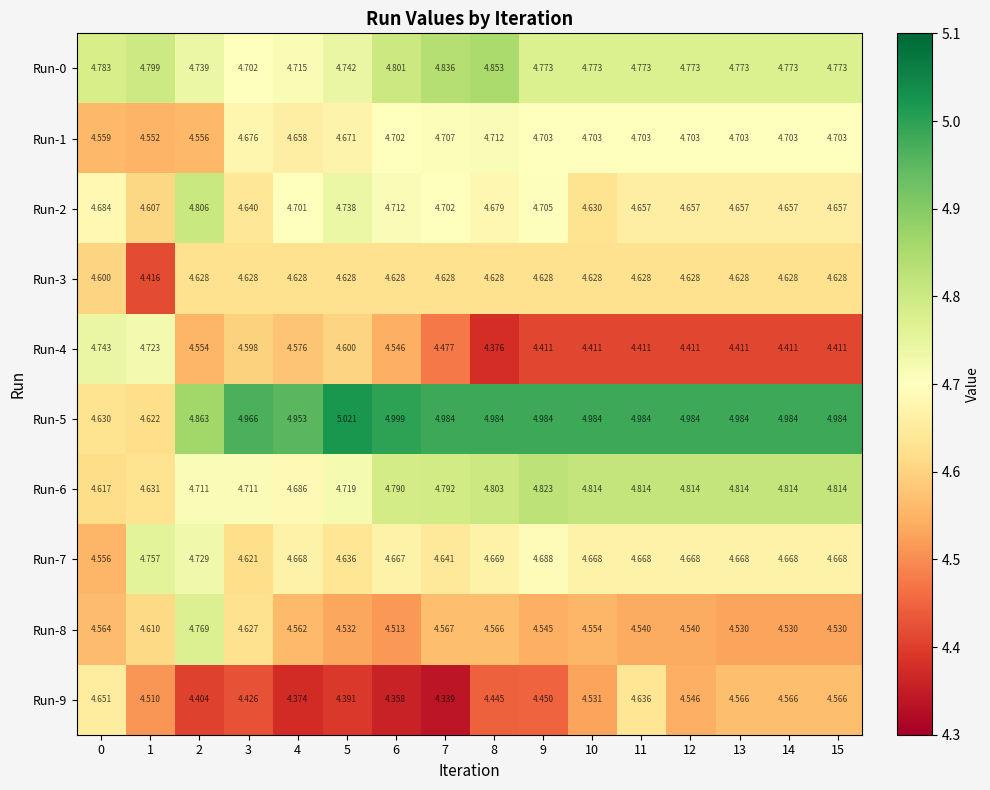

Which series has the largest total across all categories?

Run-5